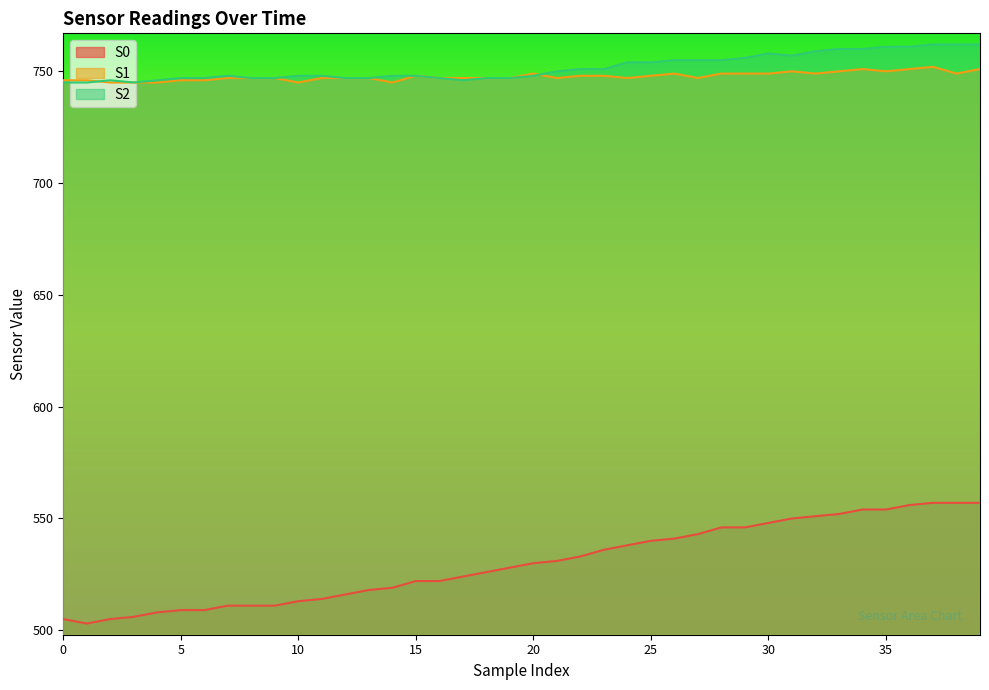

At how many categories does at least one series exceed 653?

40